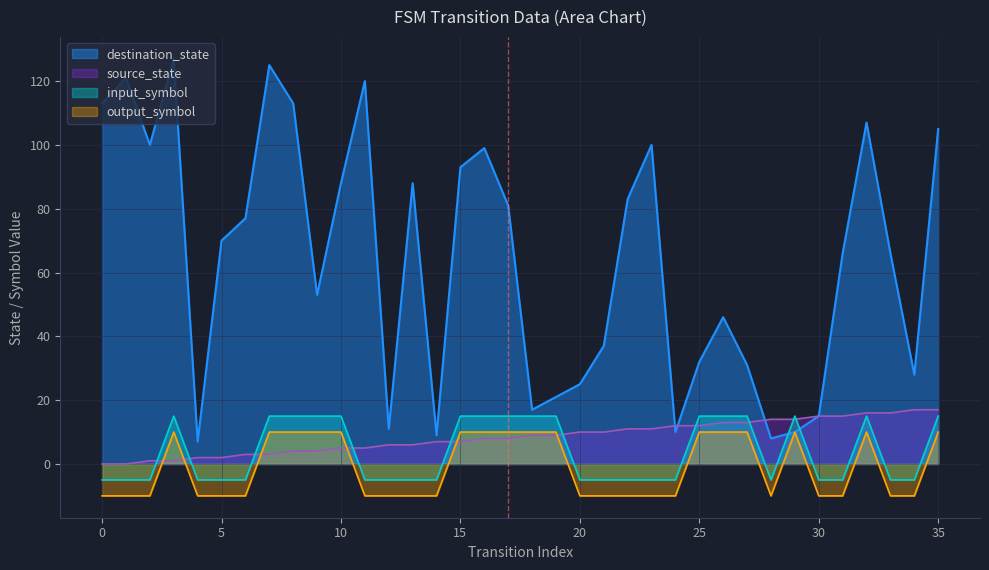

Count the number of data series in this chart.

4